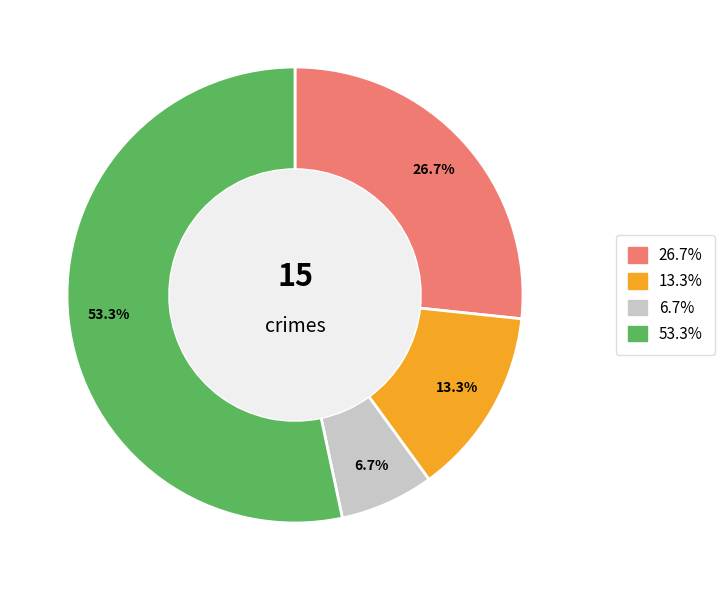

Does any single category account for the majority?

Yes